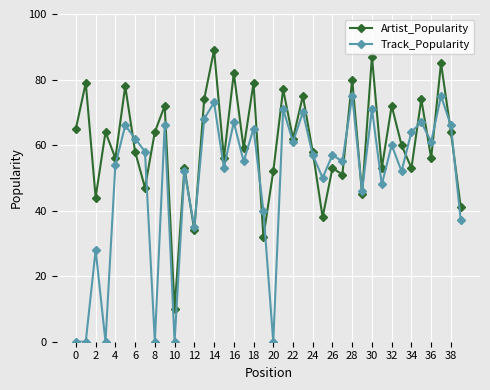

In Artist_Popularity, how many points are lower than both neighbors (excluding endpoints)?

15